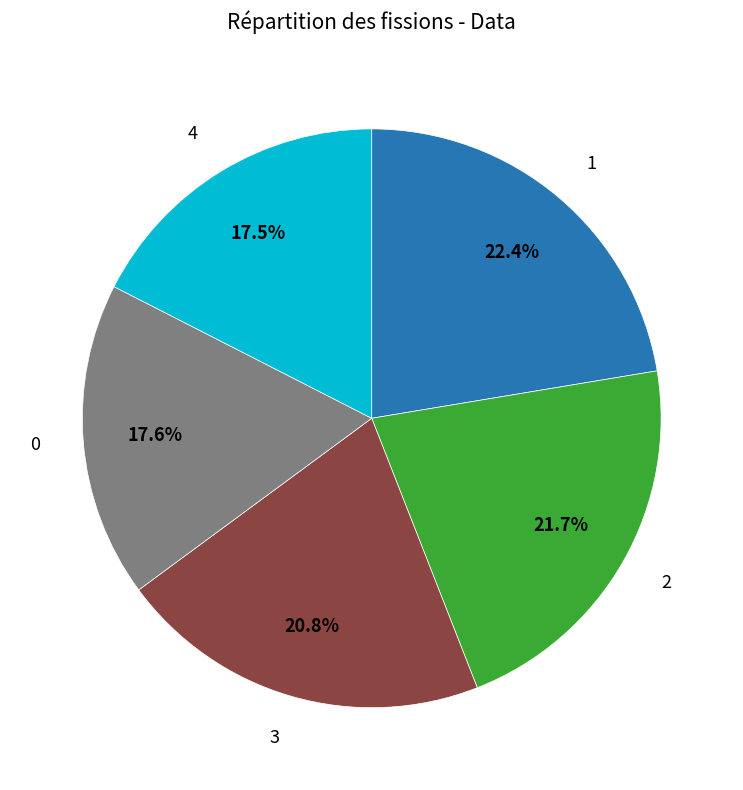

Is there a majority slice in this chart?

No